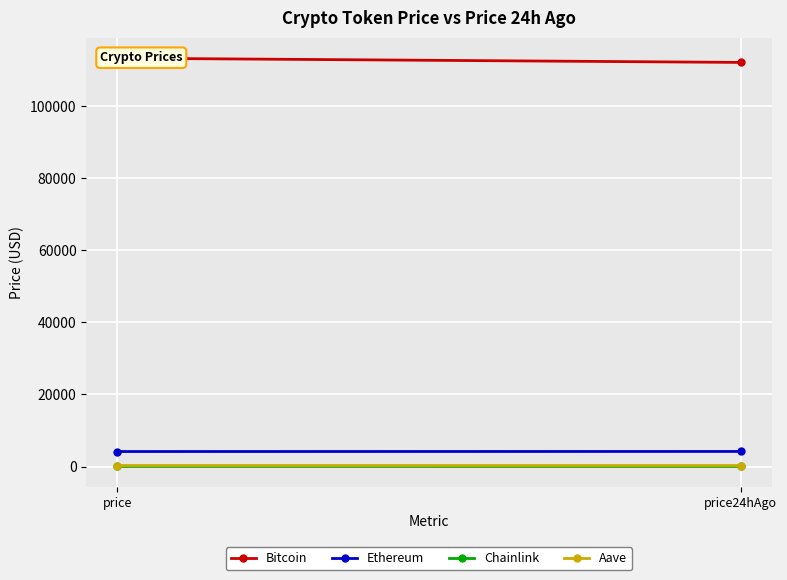

What are all the series names shown in the legend?

Bitcoin, Ethereum, Chainlink, Aave